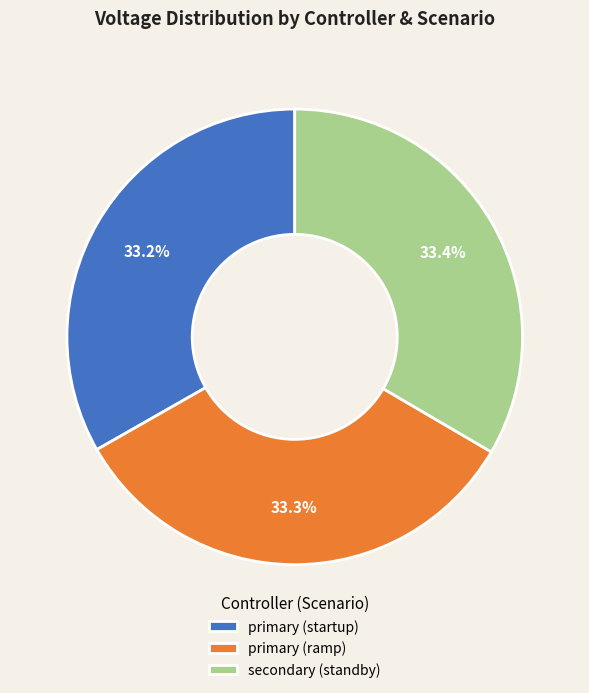

Combined, do secondary (standby) and primary (ramp) account for over 50%?

Yes